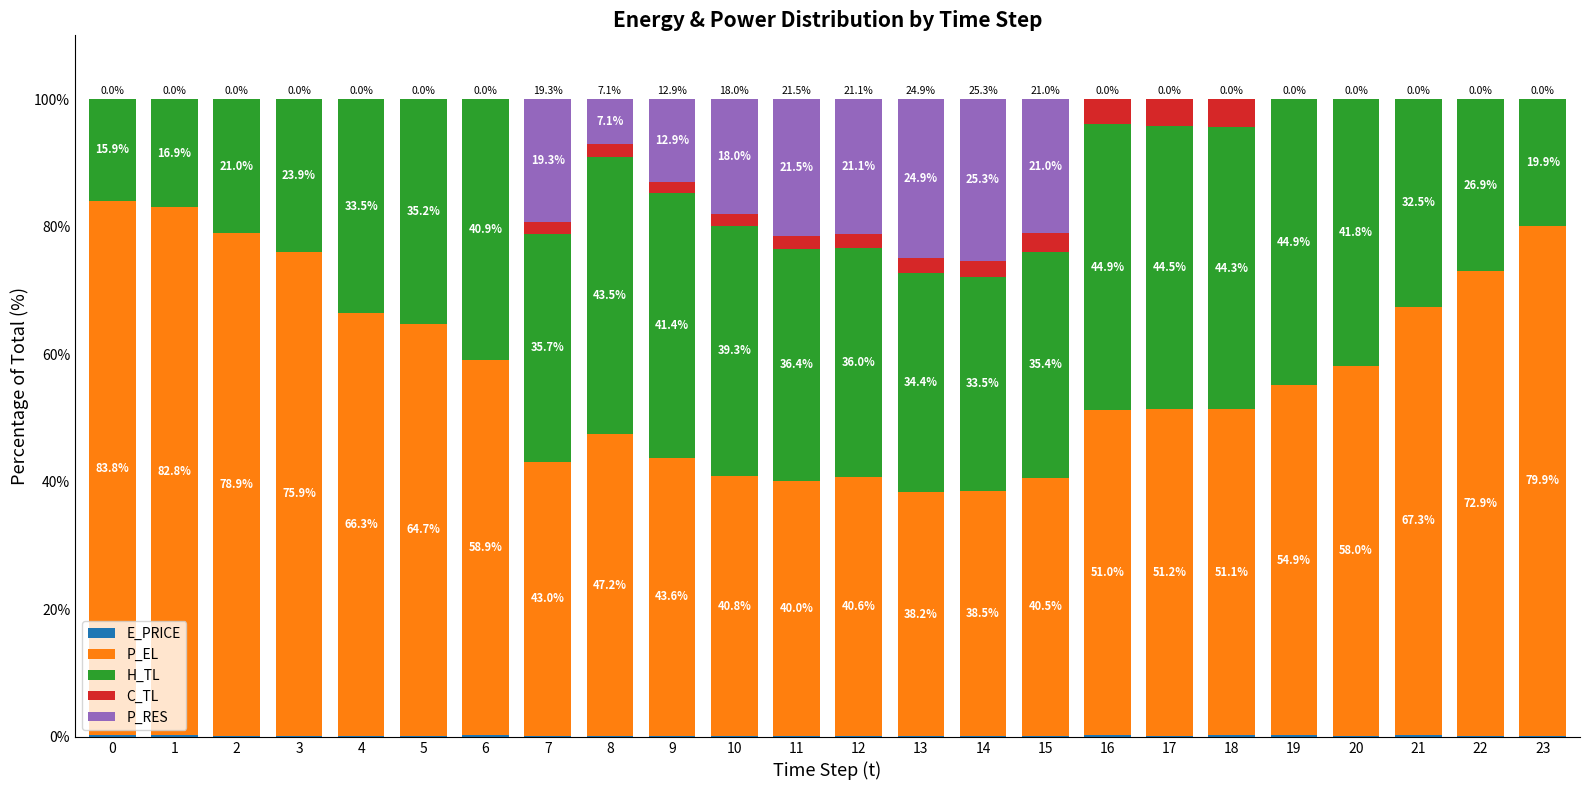

Are the bars horizontal?

No